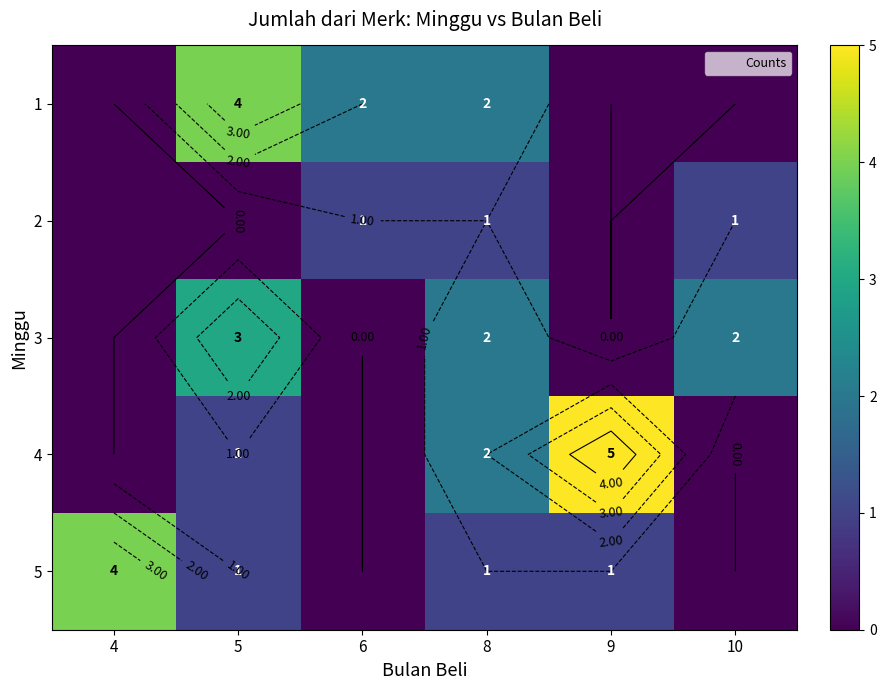

Which series has the widest spread of values?

4